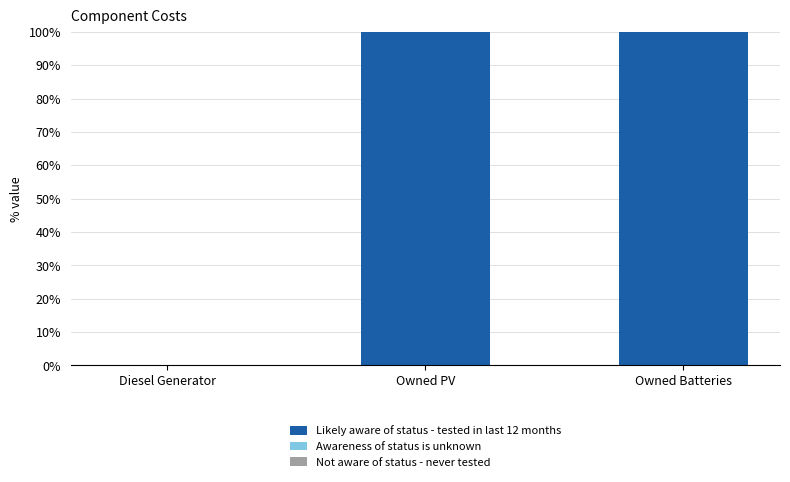

What is the sum of all values?

200